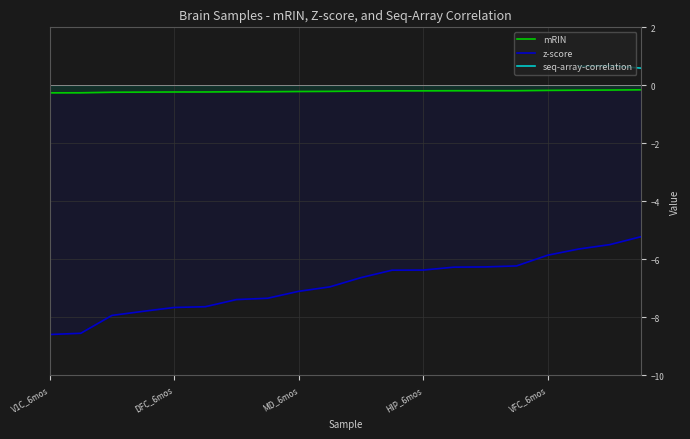

True or false: z-score and seq-array-correlation cross at least once.

False